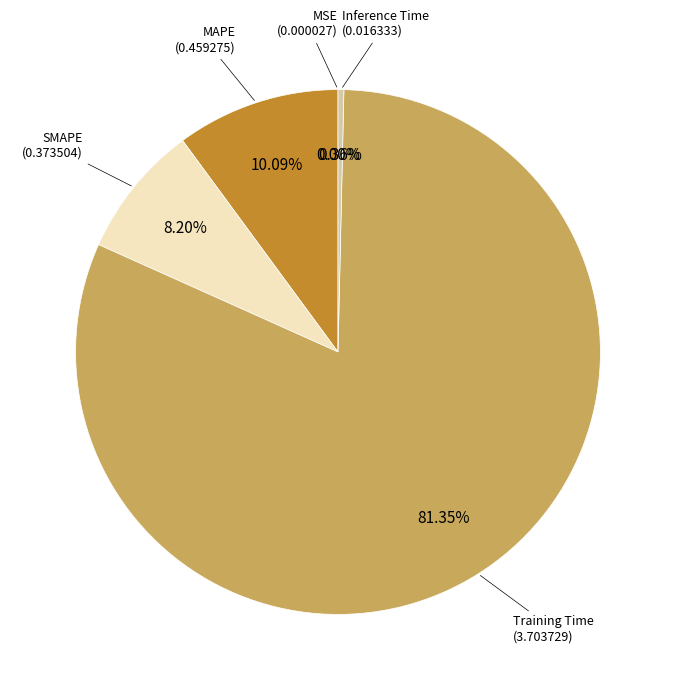

Is there any slice that represents more than half of the pie?

Yes